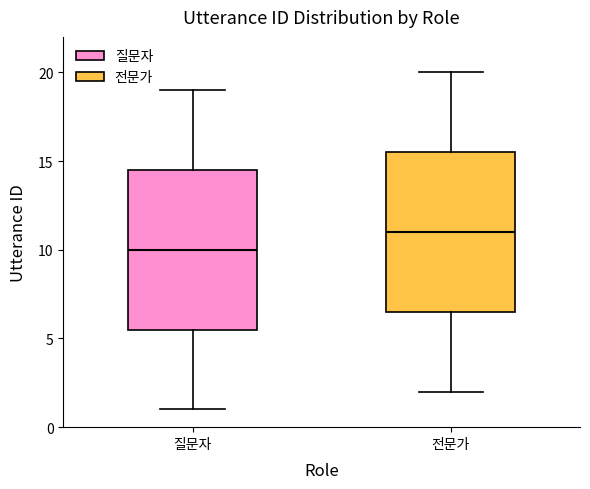

Reading left to right, transcribe this box plot: for each box, give where its median line is, the range the box spans, and where its two whiskers end, as read against the y-axis. The values are not printed on the chart, so give them approximately, as read against the axis.

질문자: median 10.0, box 5.5 to 14.5, whiskers 1.0 to 19.0
전문가: median 11.0, box 6.5 to 15.5, whiskers 2.0 to 20.0